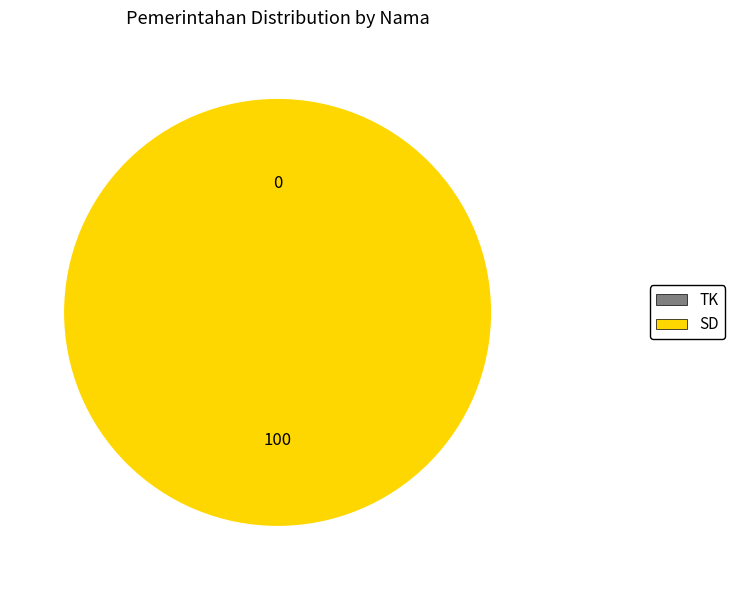

The TK slice represents 0% of the pie. True or false?

True